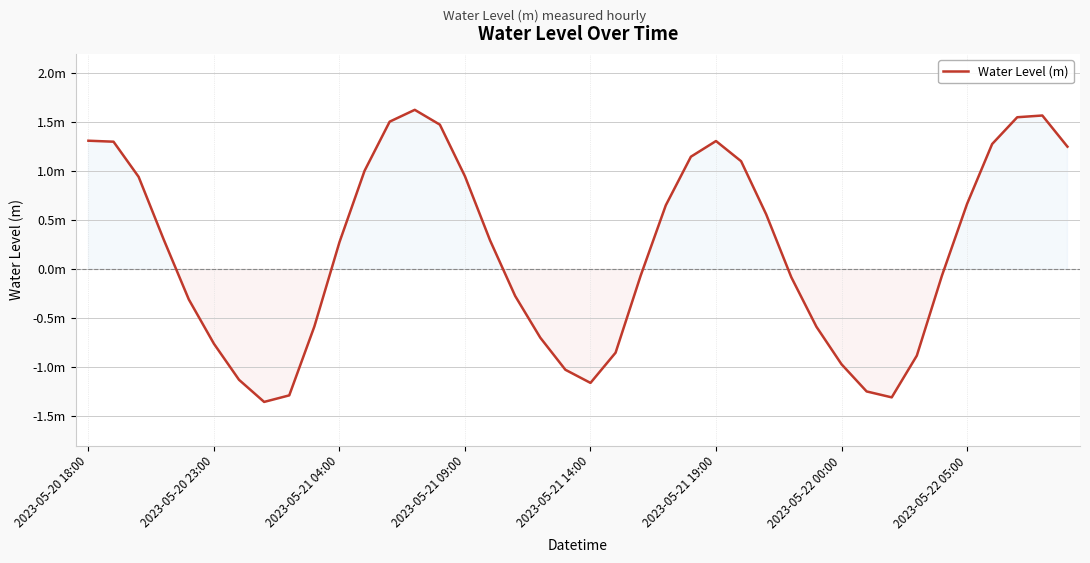

At which label does the data first exceed 0?

2023-05-20 18:00